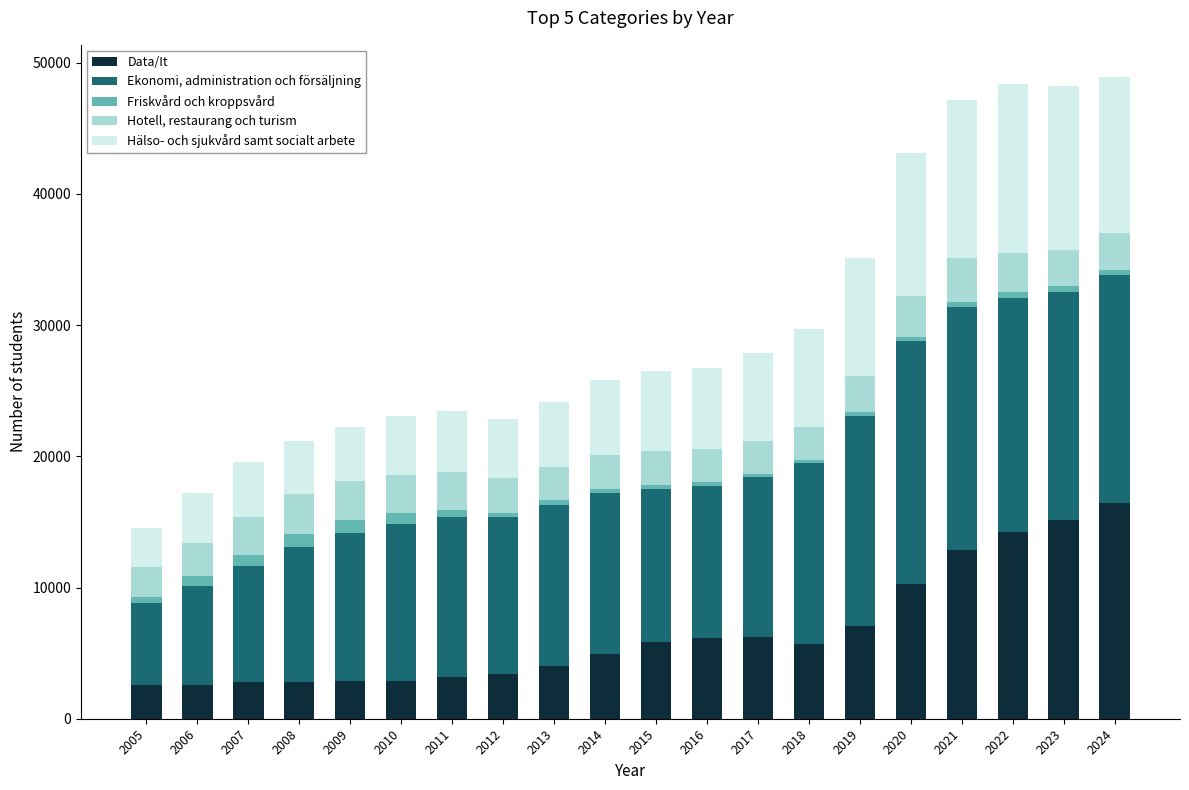

How many distinct data groups are displayed?

5